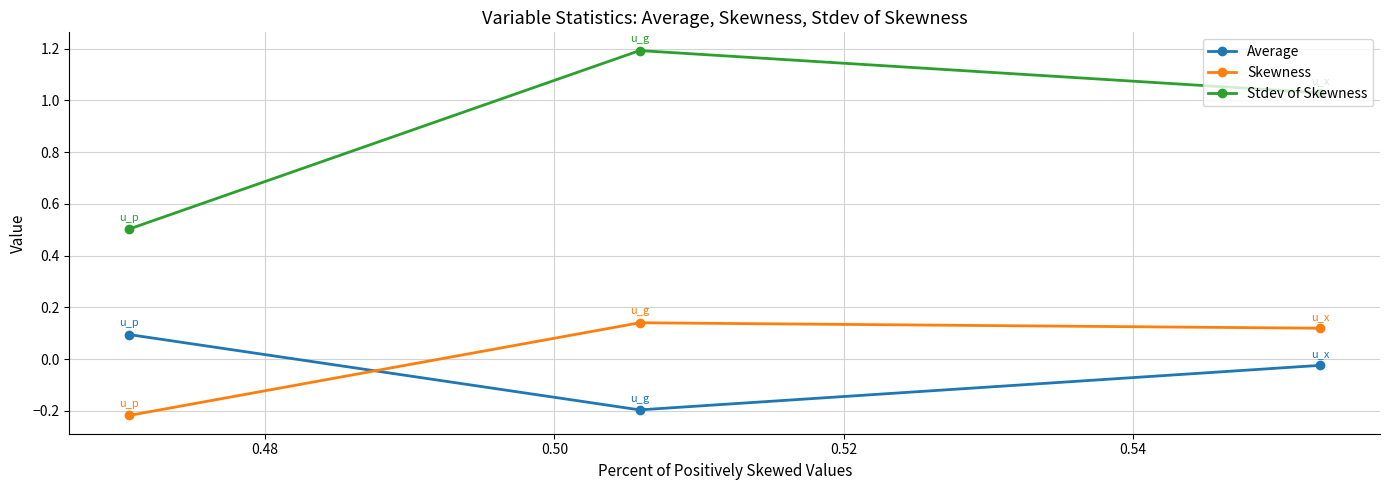

How many values in the Average series exceed 0?

1